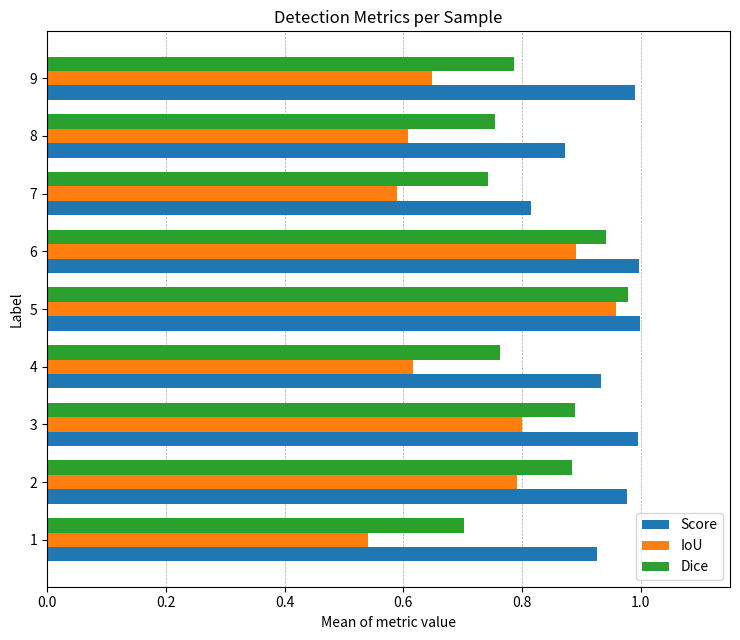

What is the difference between the maximum and minimum values in the Score series?

0.2